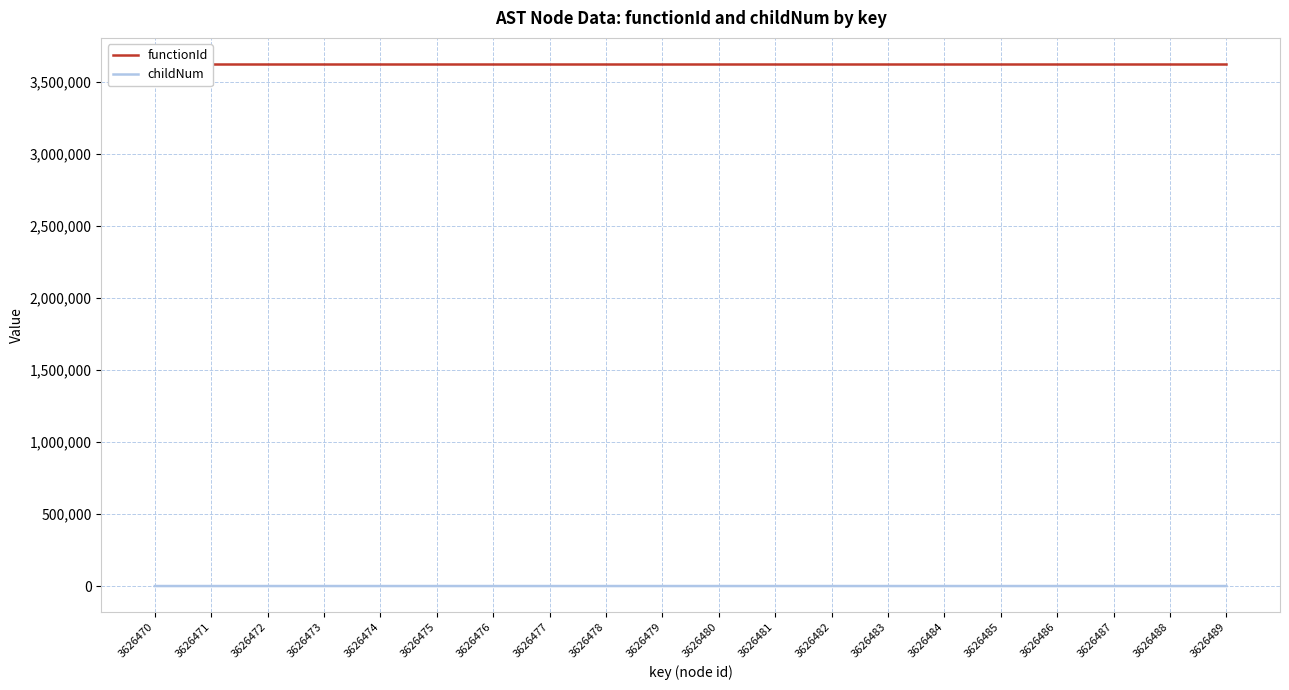

What is the highest value of the functionId series?

3626469